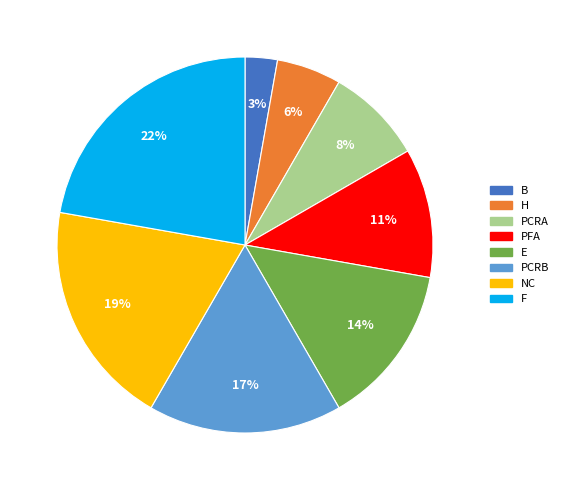

Do E and NC together represent more than half of the pie?

No